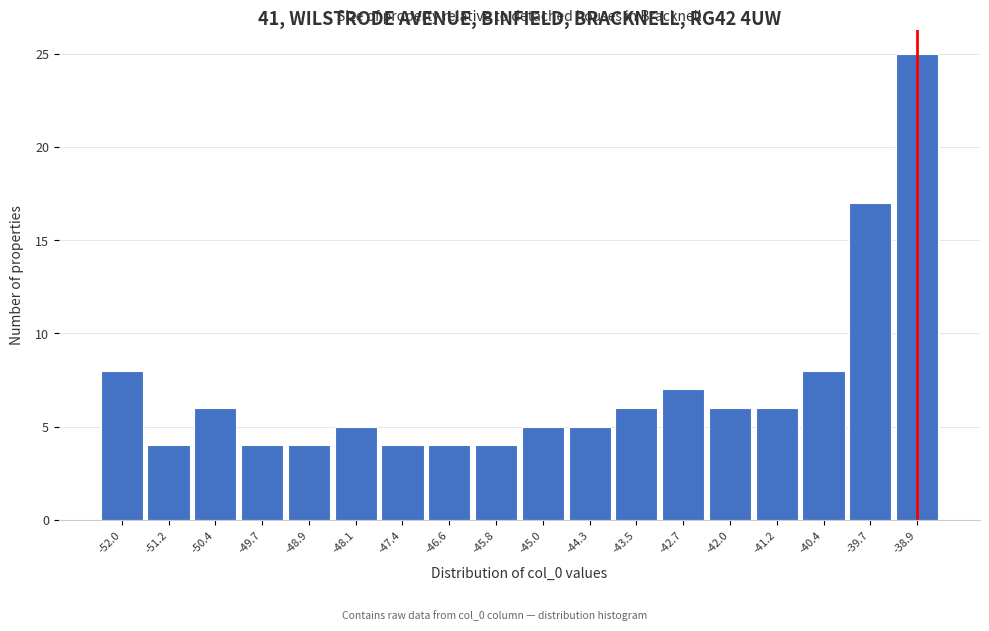

What is the height of the bar covering -49.3 to -48.5 on the x-axis? Neither the bar edges nor the heights are printed on the chart, so give them approximately, as read against the axes.

4